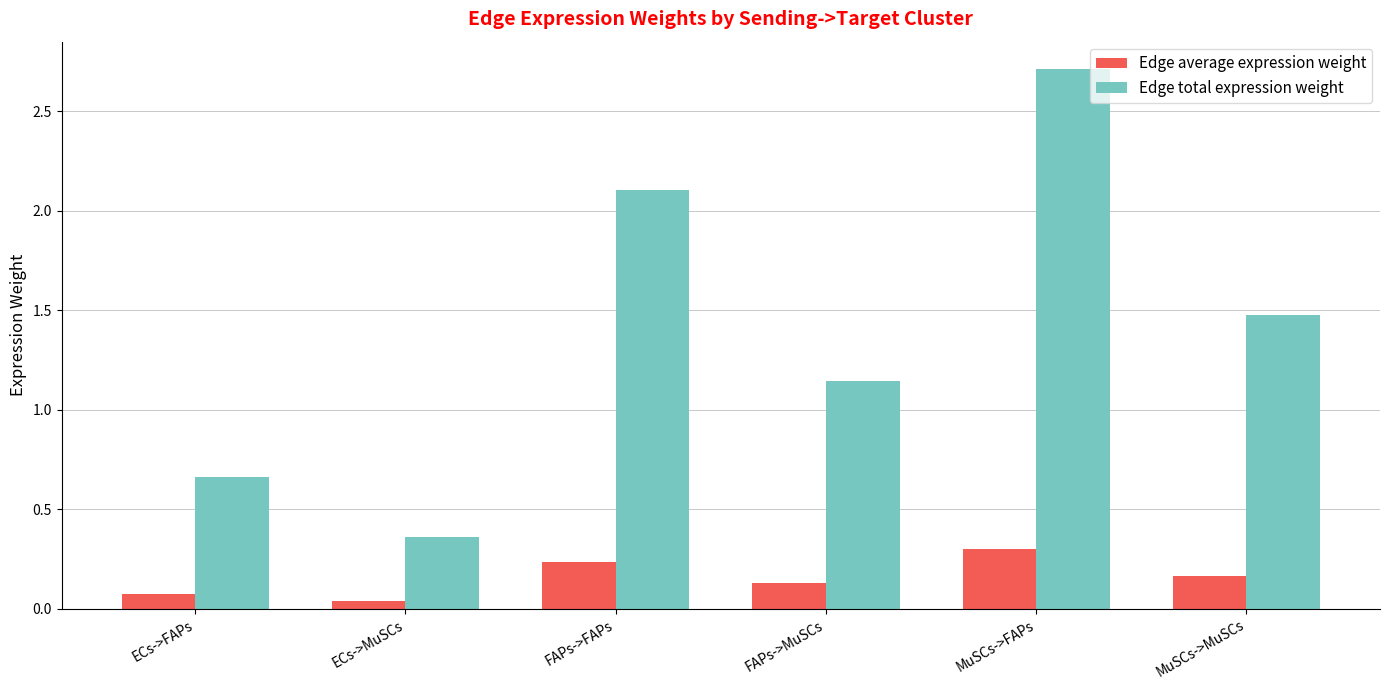

At which category is the sum across all series the highest?

MuSCs->FAPs